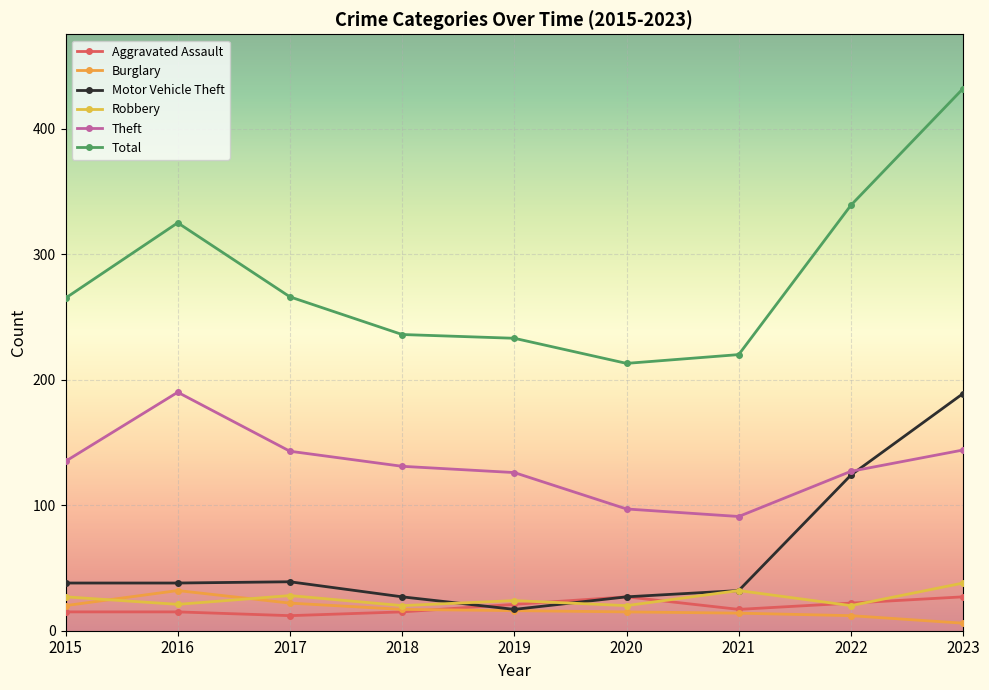

Reading left to right, what are all the values shown in this chart?

Aggravated Assault: 15	15	12	15	21	27	17	22	27
Burglary: 20	32	22	17	16	15	14	12	6
Motor Vehicle Theft: 38	38	39	27	17	27	32	124	189
Robbery: 27	21	28	20	24	20	32	20	38
Theft: 135	190	143	131	126	97	91	127	144
Total: 265	325	266	236	233	213	220	339	432